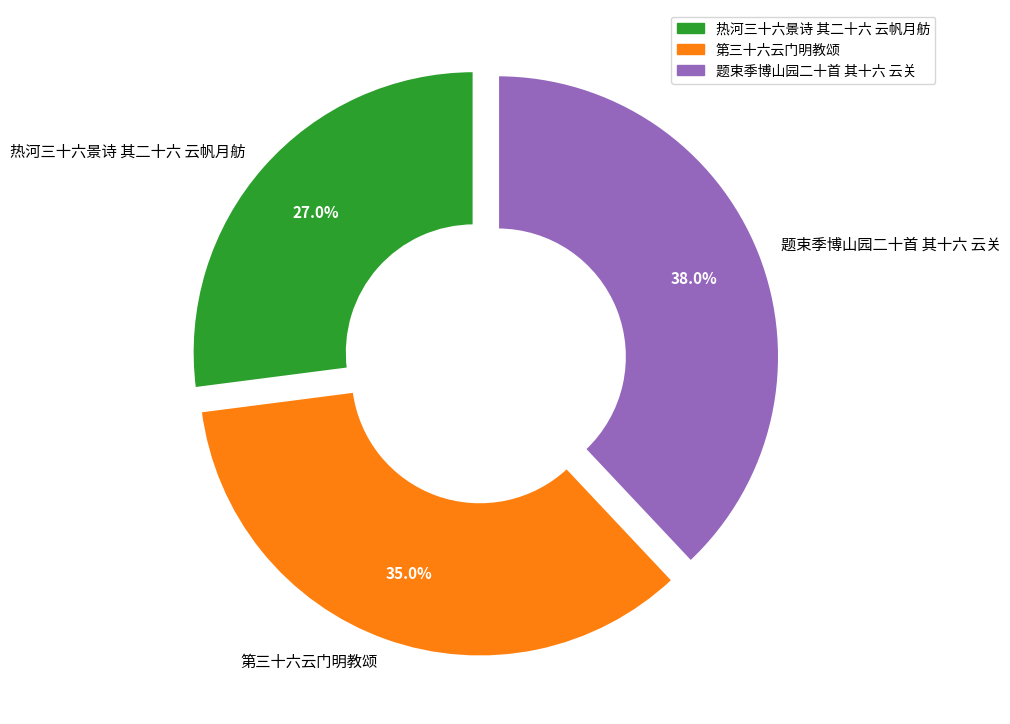

To the nearest percent, what is the combined percentage of 热河三十六景诗 其二十六 云帆月舫 and 第三十六云门明教颂?

62%